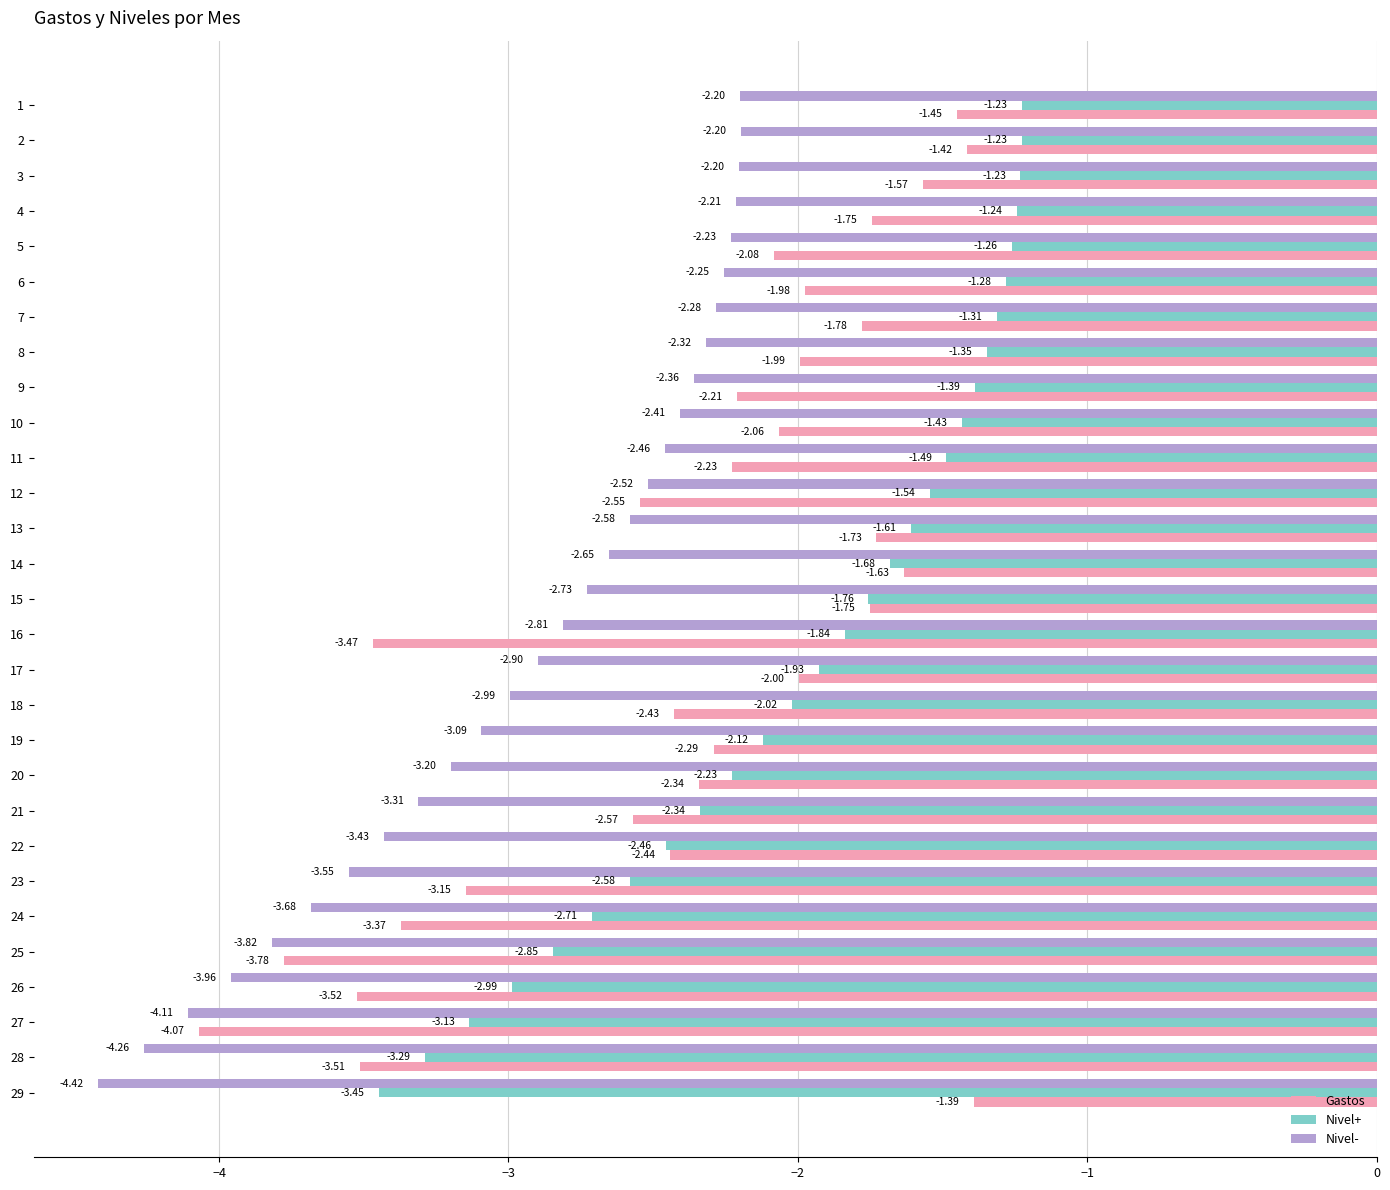

The Nivel+ series shows -2.3 at 9. True or false?

False